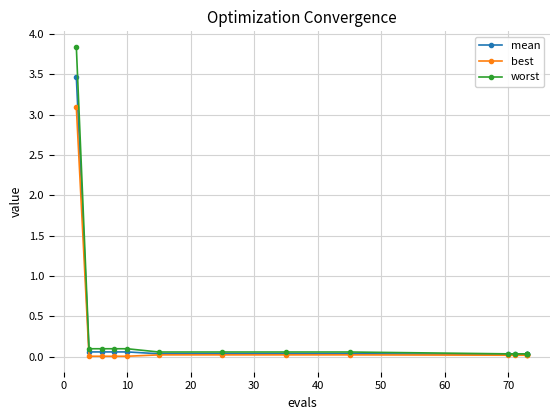

Reading right to left, list all the values displayed in this chart.

mean: 0.0	0.0	0.0	0.0	0.0	0.0	0.0	0.0	0.0	0.1	0.1	0.1	0.1	3.5
best: 0.0	0.0	0.0	0.0	0.0	0.0	0.0	0.0	0.0	0.0	0.0	0.0	0.0	3.1
worst: 0.0	0.0	0.0	0.0	0.0	0.1	0.1	0.1	0.1	0.1	0.1	0.1	0.1	3.8